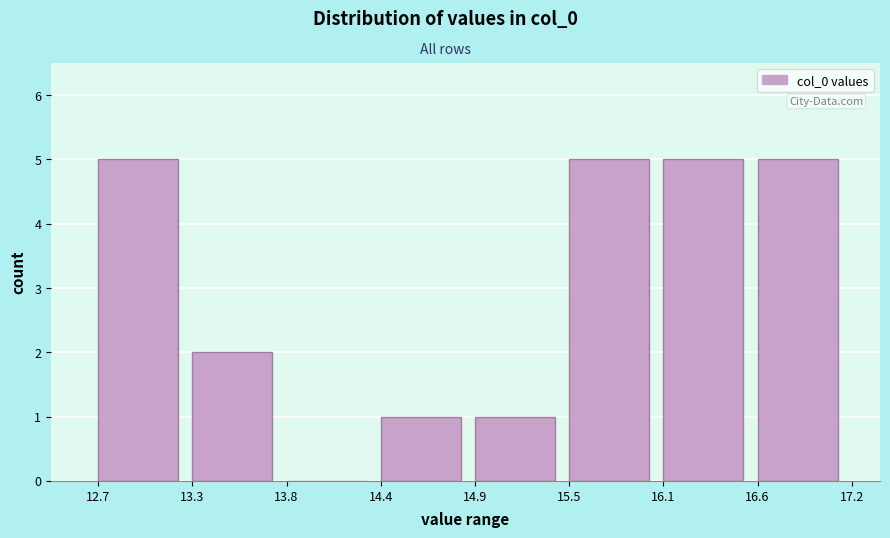

What is the height of the bar covering 16.6 to 17.2 on the x-axis? The values are not printed on the chart, so give them approximately, as read against the axis.

5